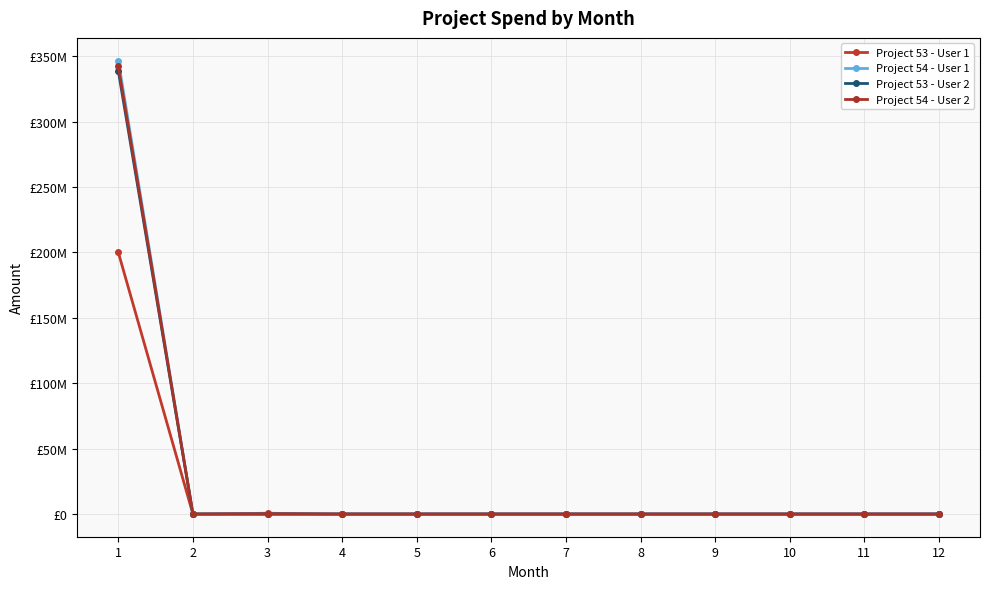

How many lines are shown in the chart?

4